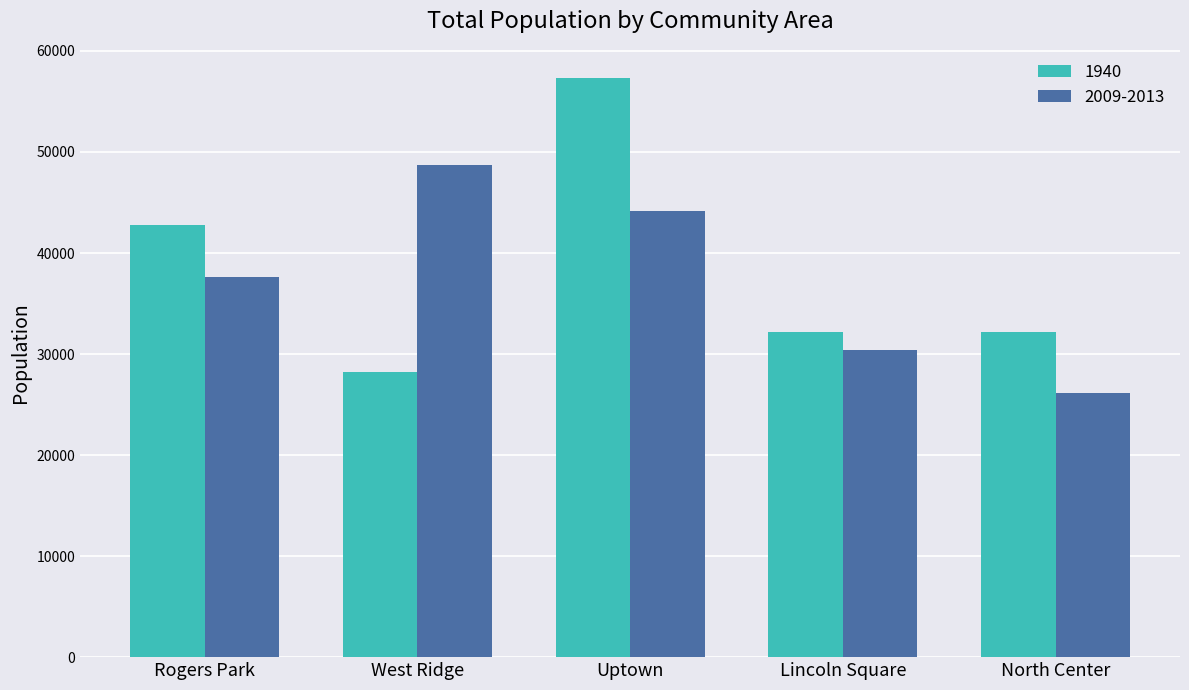

What is the spread (max minus min) of values at West Ridge?

20460